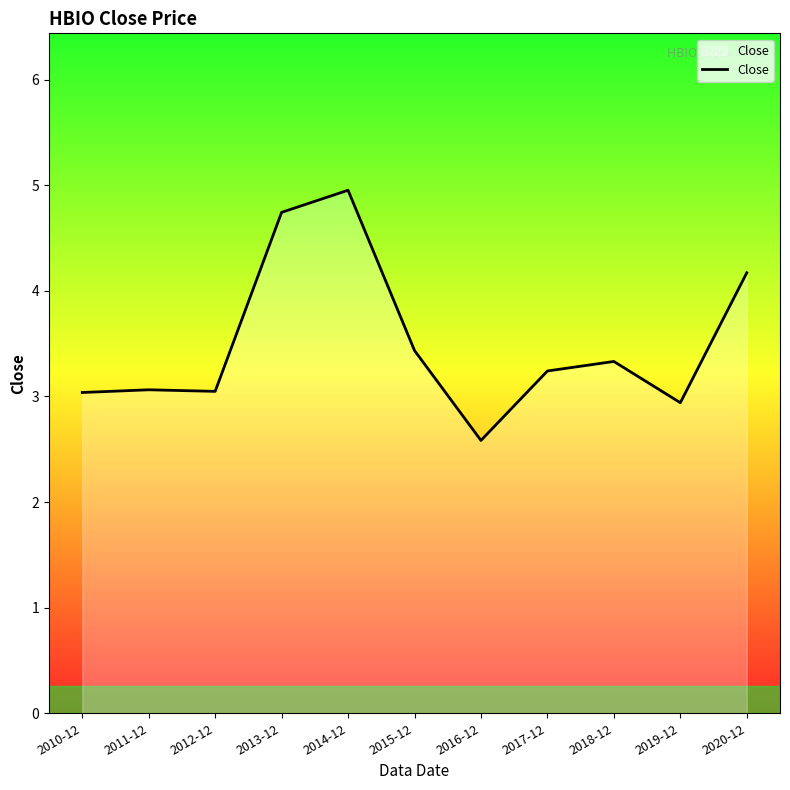

What is the difference between the values at 2013-12 and 2020-12?

0.6